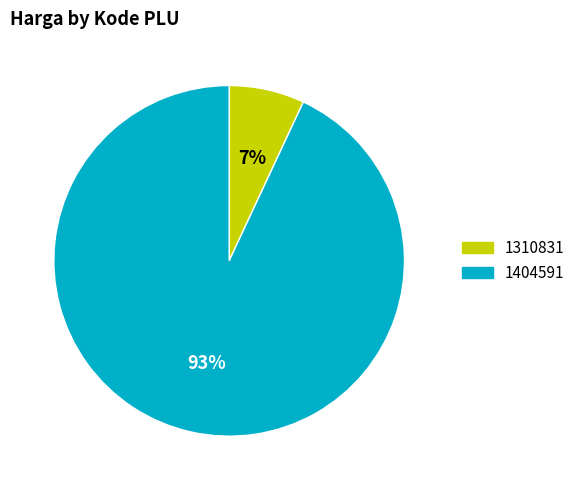

Is there a majority slice in this chart?

Yes